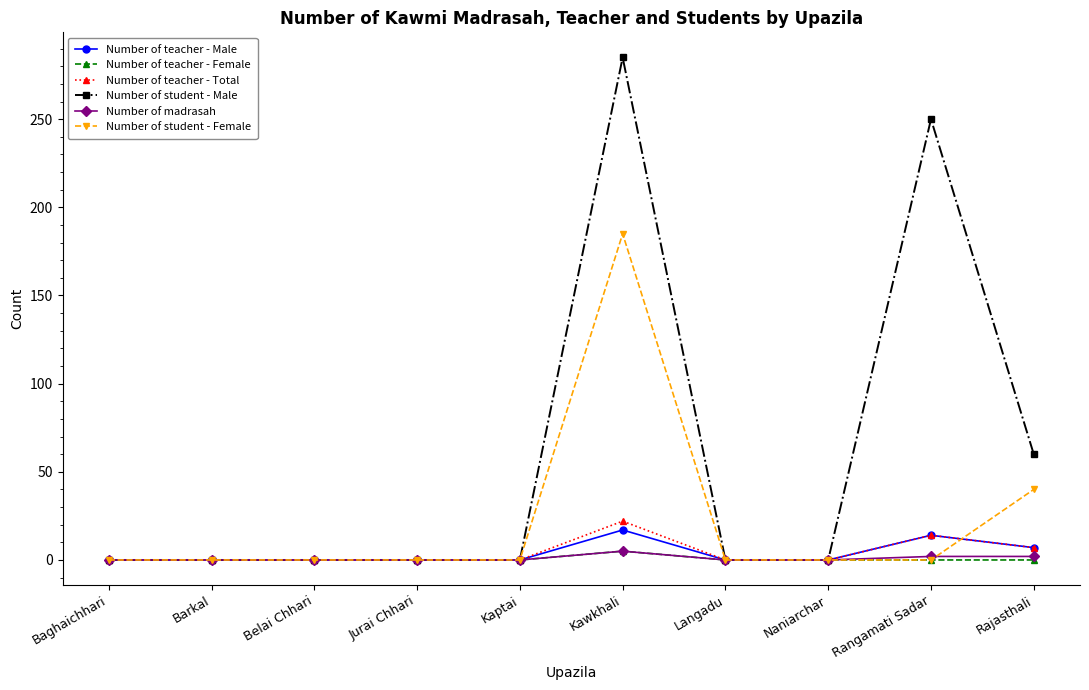

How many categories are shown in the chart?

10